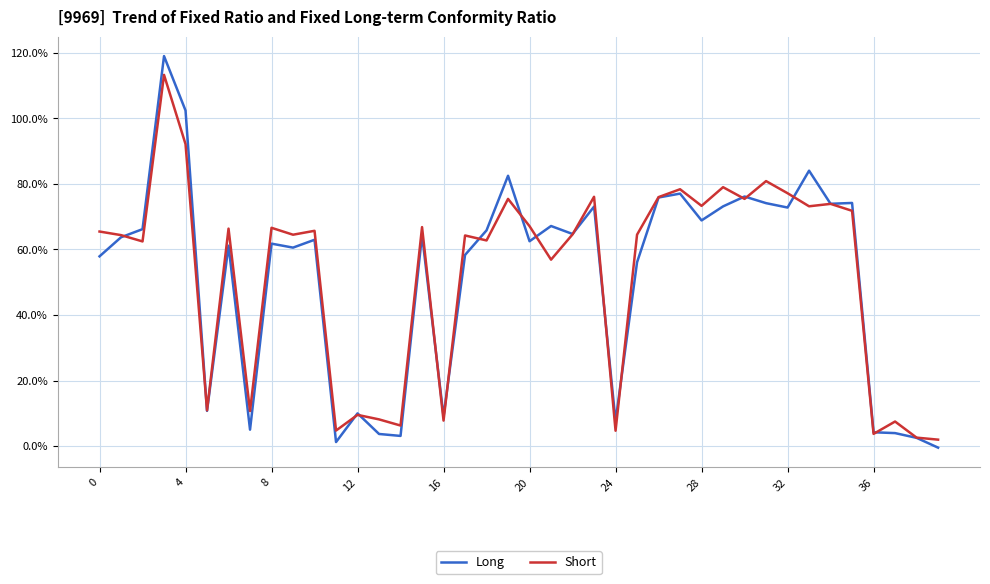

List the series in order of their peak value, highest first.

Long, Short